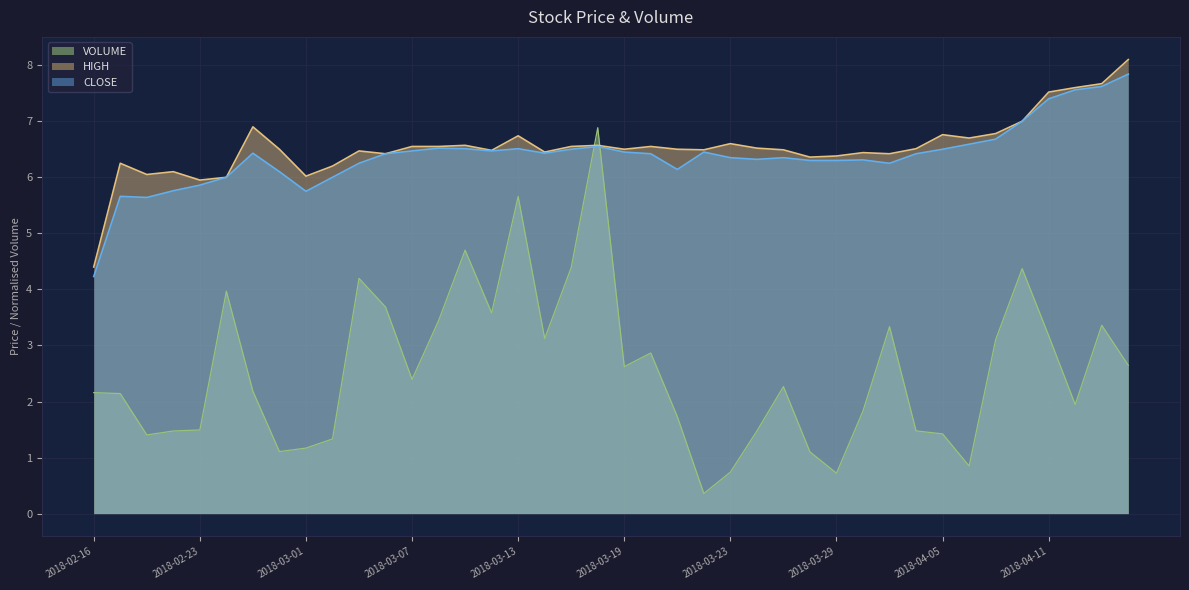

The HIGH series shows 6.4 at 2018-03-06. True or false?

True